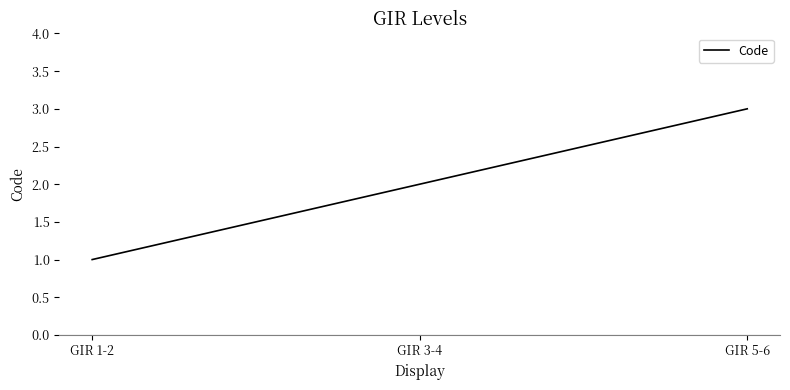

The value at GIR 3-4 is 2. True or false?

True